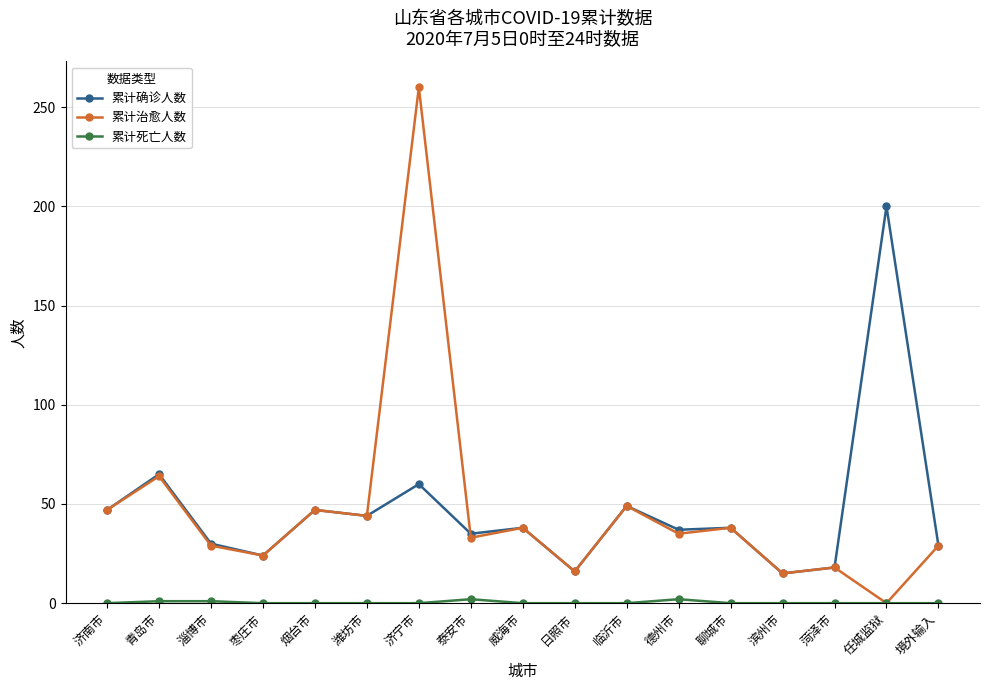

True or false: 累计确诊人数 has more than 0 interior local peaks.

True